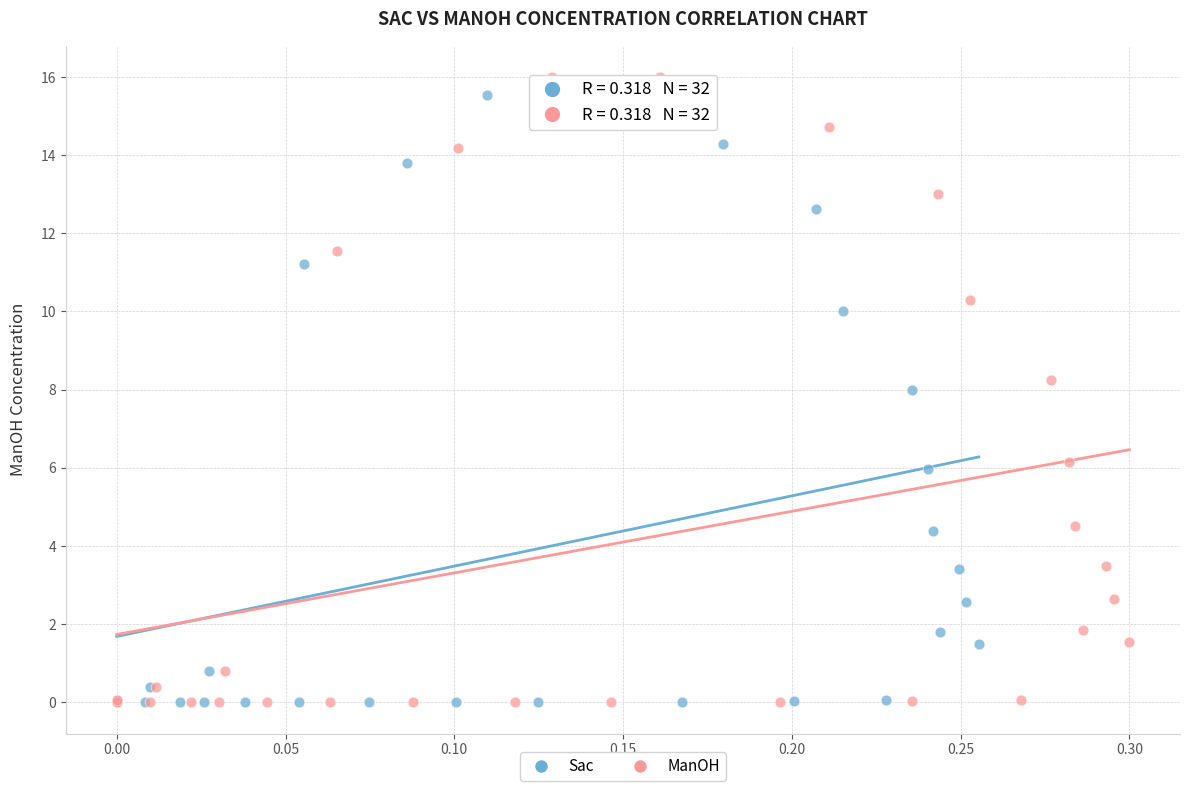

Which series has the widest spread of Y values?

ManOH